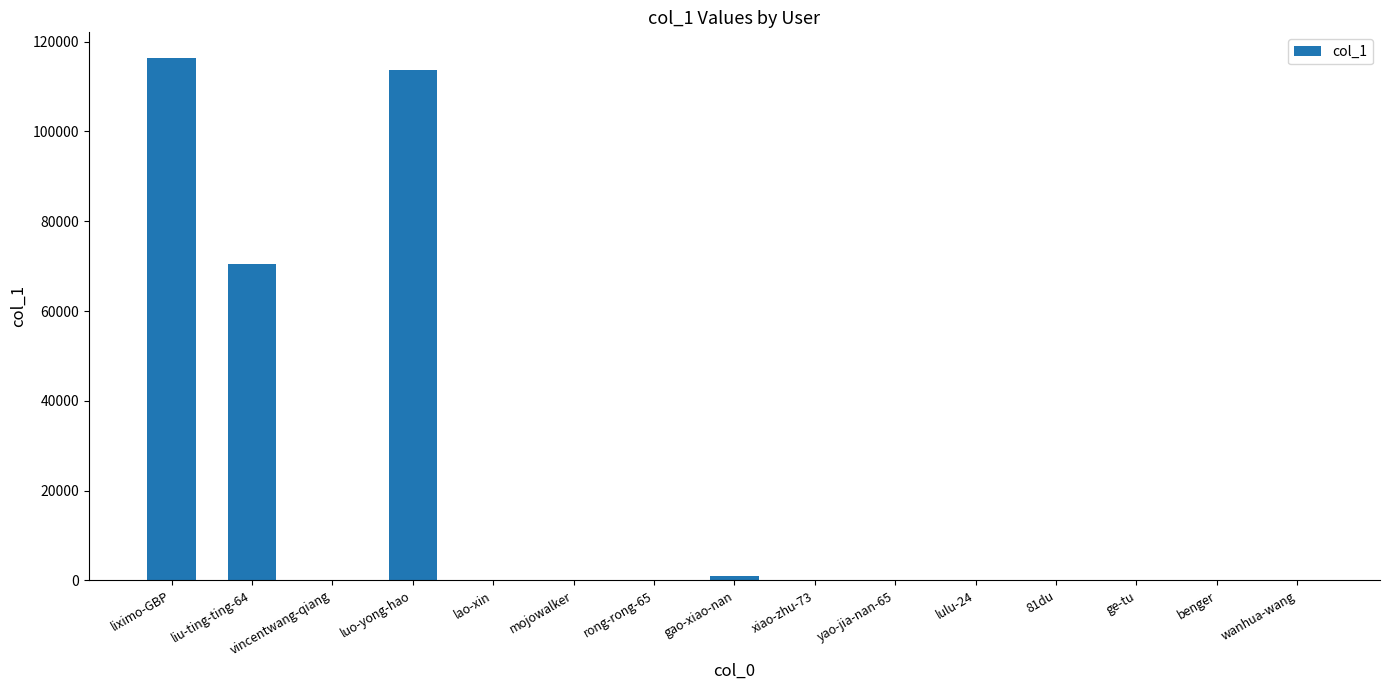

What is the sum of all values?

301958